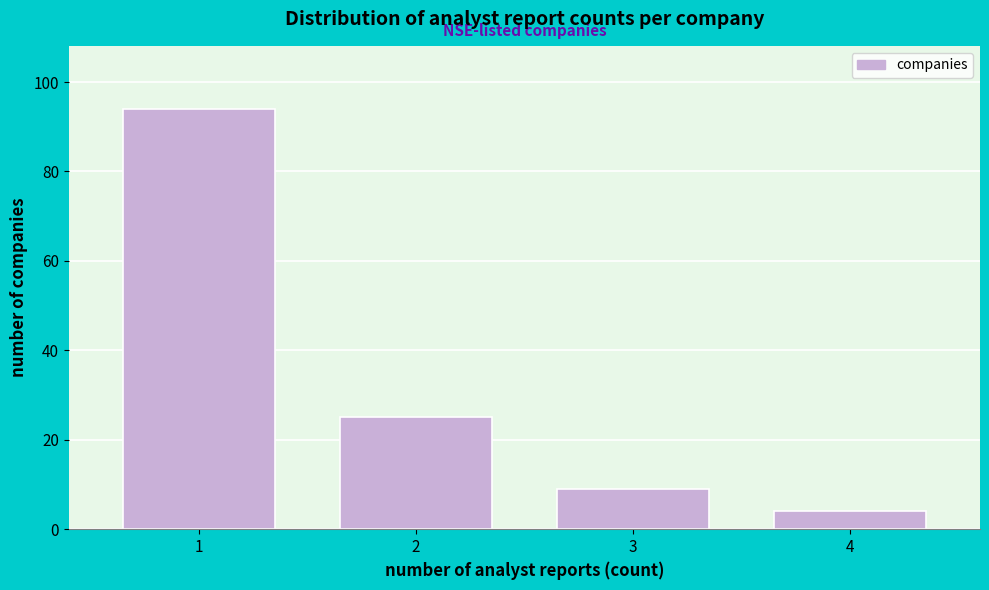

Reading left to right, extract all data points from this chart.

1=94	2=25	3=9	4=4